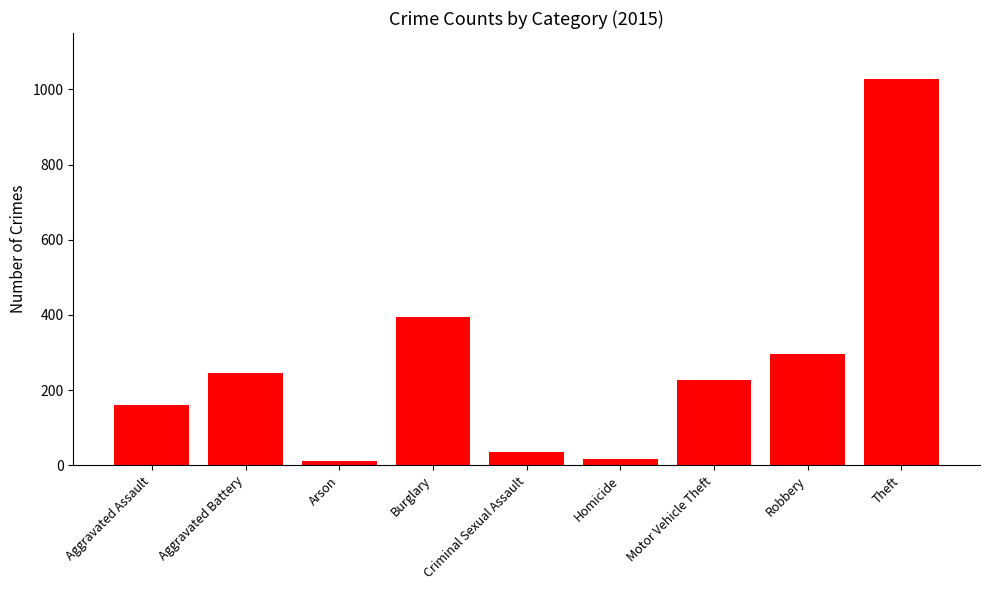

At which category does the chart reach its peak across all series?

Theft